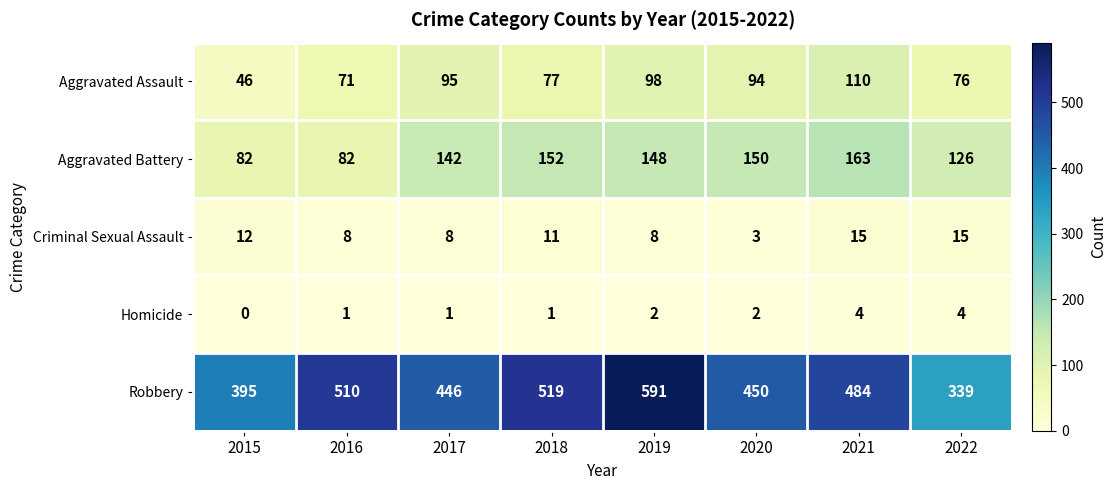

What is the approximate value of Aggravated Battery at 2015, to the nearest 5?

80